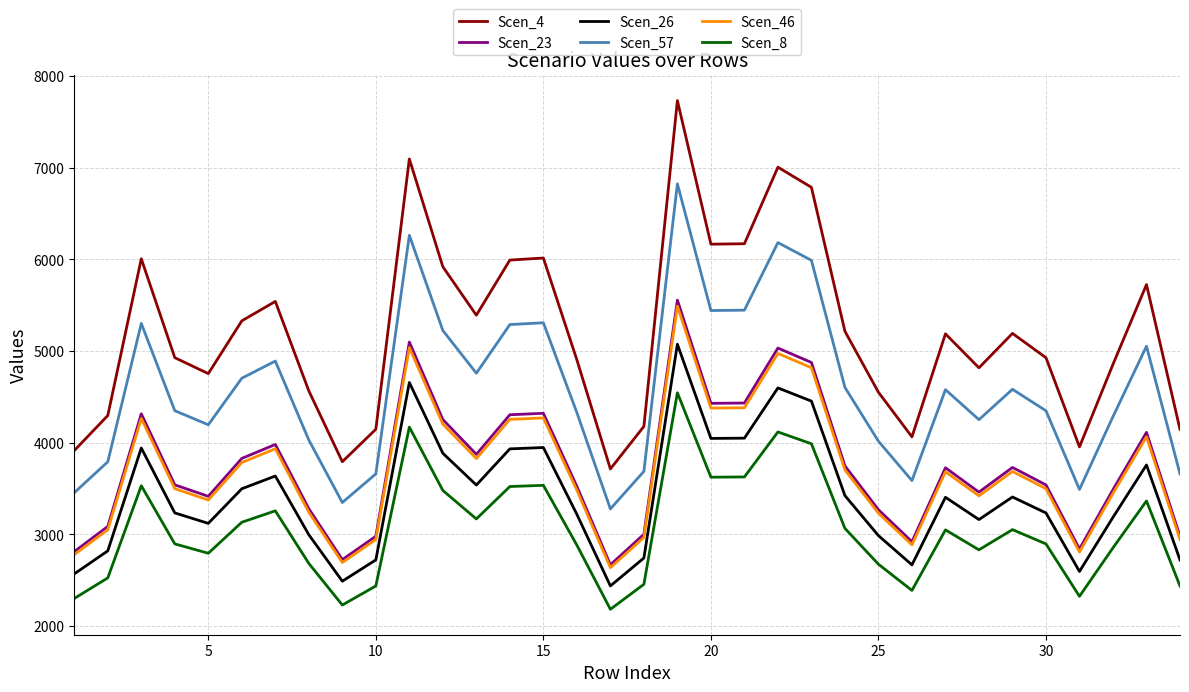

True or false: Scen_23 and Scen_8 cross at least once.

False